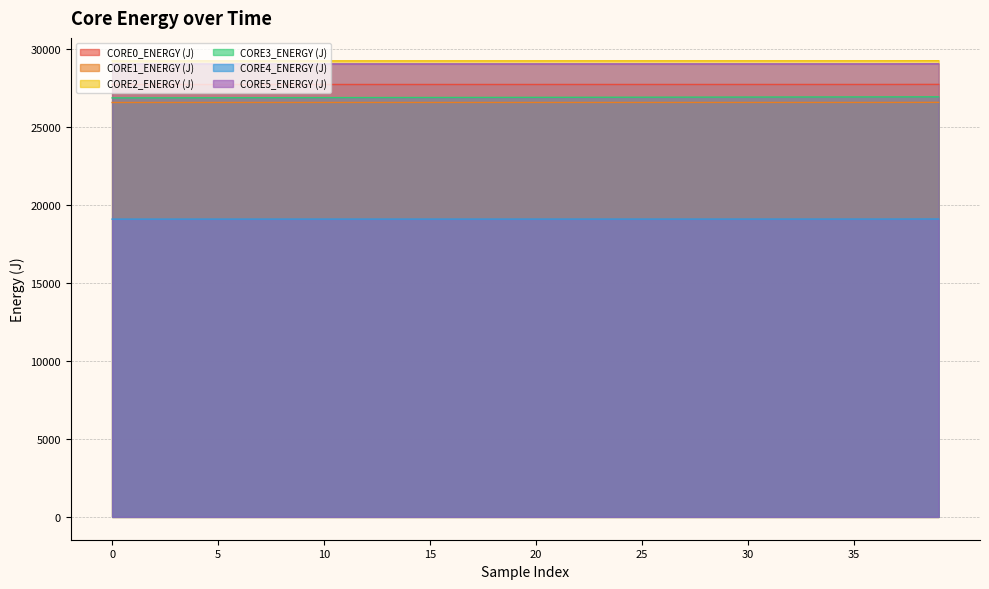

What is the sum of the CORE2_ENERGY (J) values at 199 and 199?

58511.0